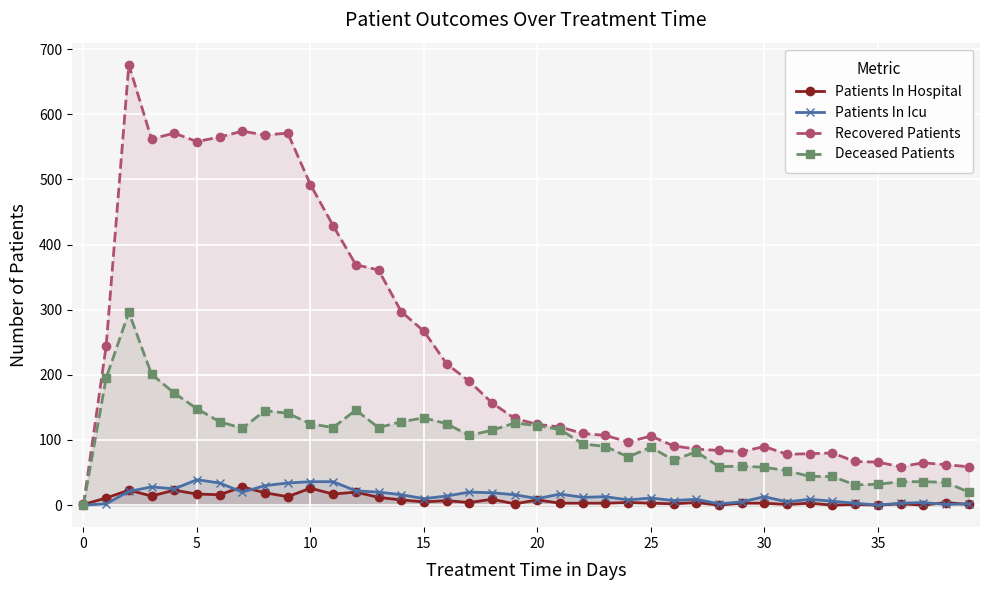

How many lines are shown in the chart?

4